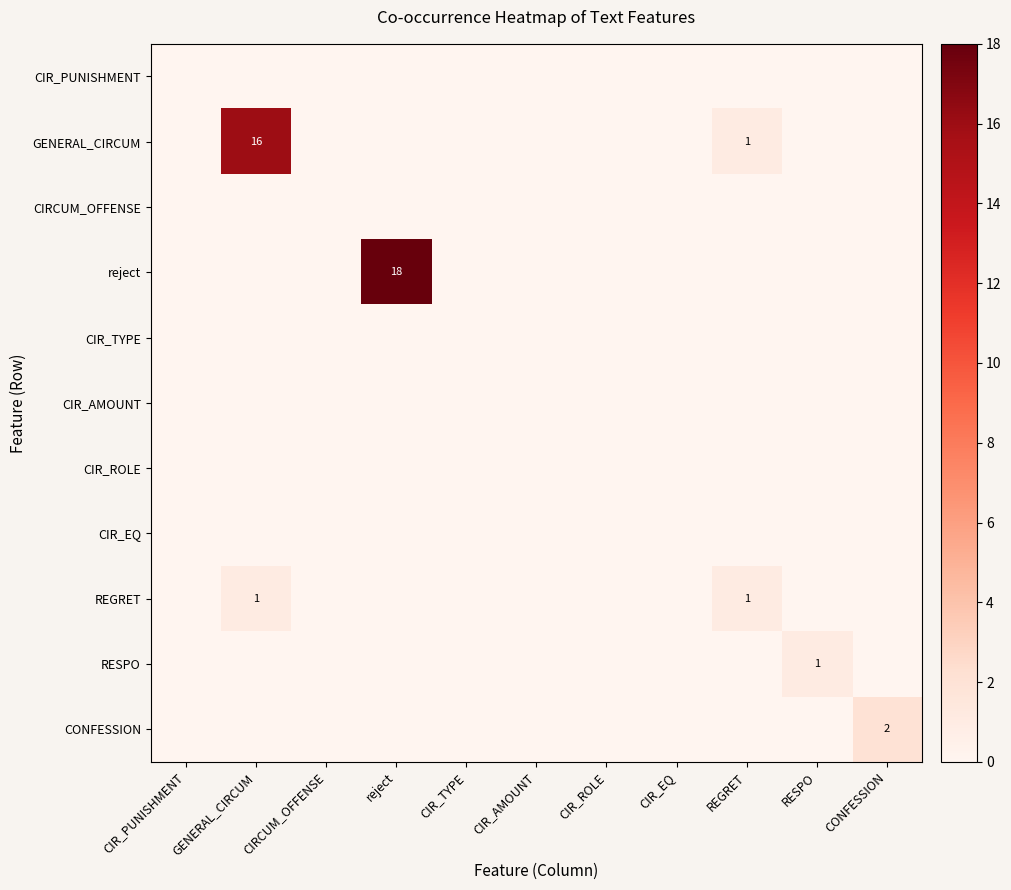

What is the total value across all series at reject?

18